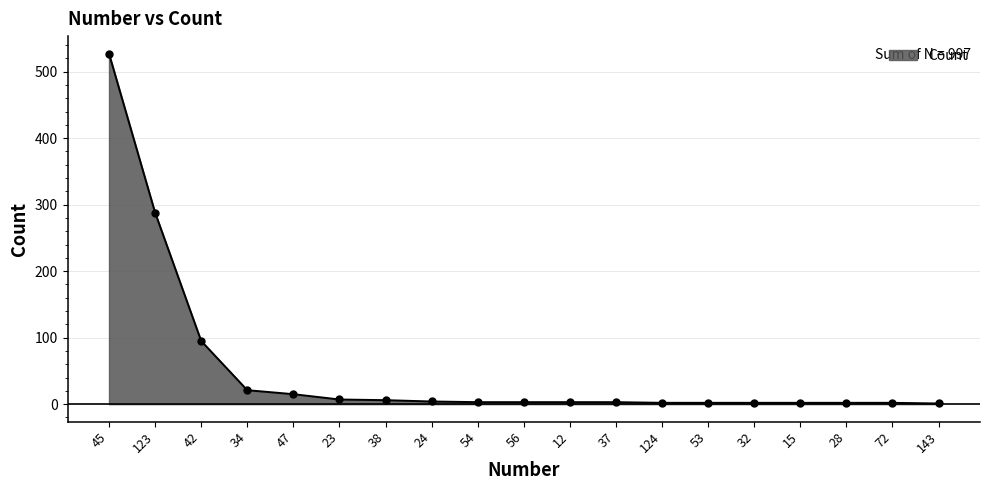

The chart shows a value of 6 at 38. True or false?

True